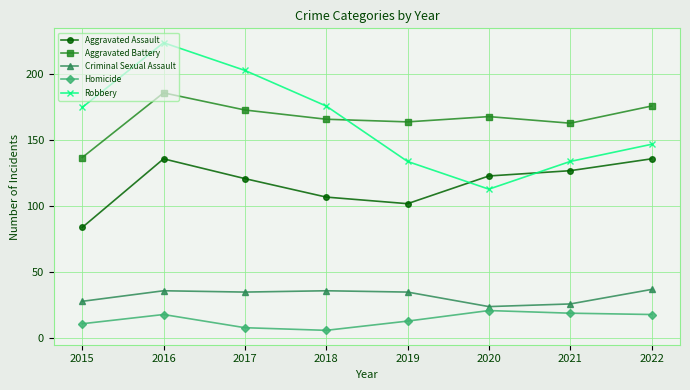

How many lines are shown in the chart?

5